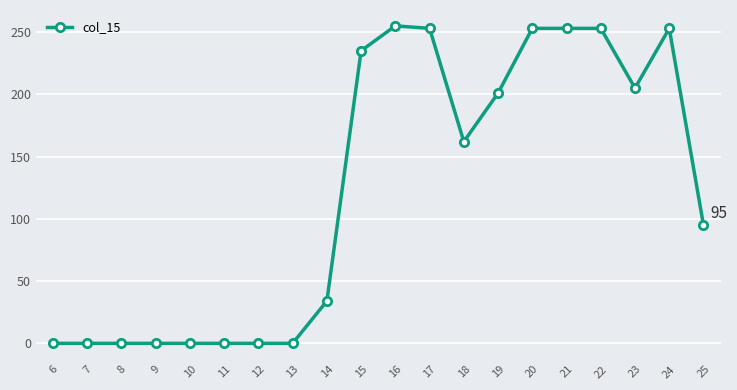

How many lines are shown in the chart?

1